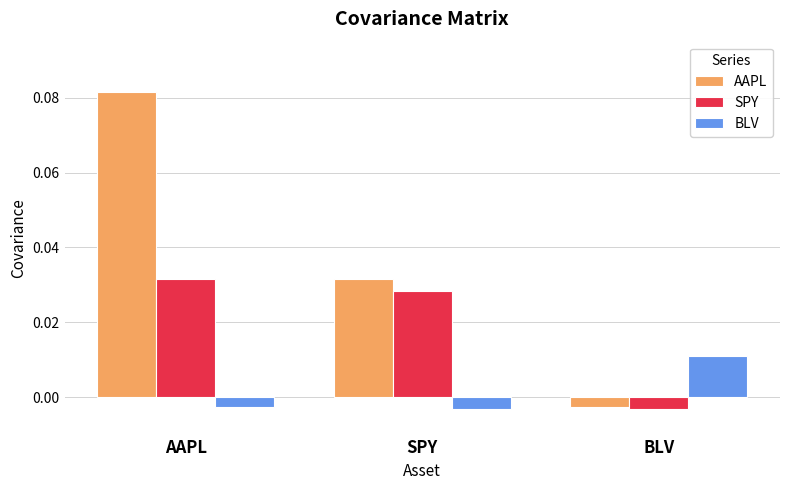

At which label is AAPL closest to 0?

BLV